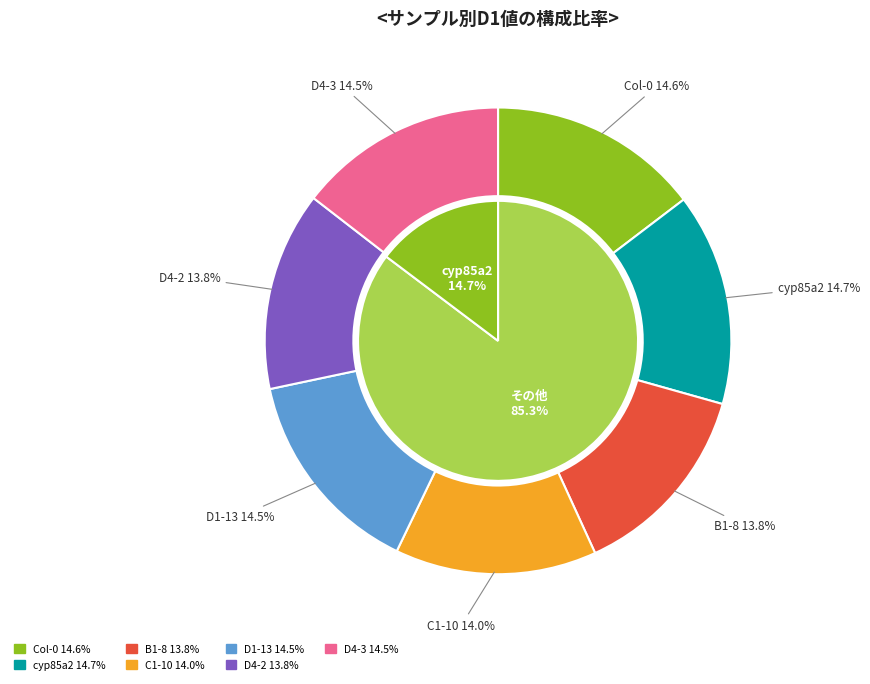

Is it true that D4-3 is 21% of the pie?

False